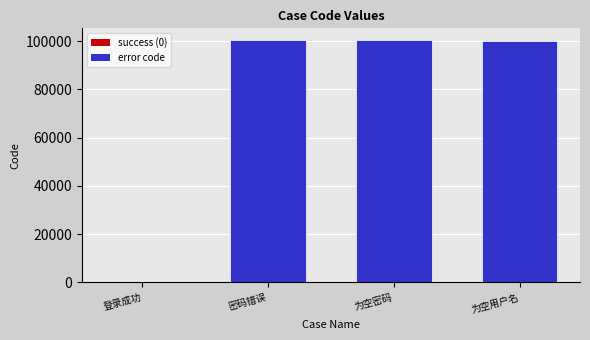

Is it true that the value at 为空用户名 is 132544?

False